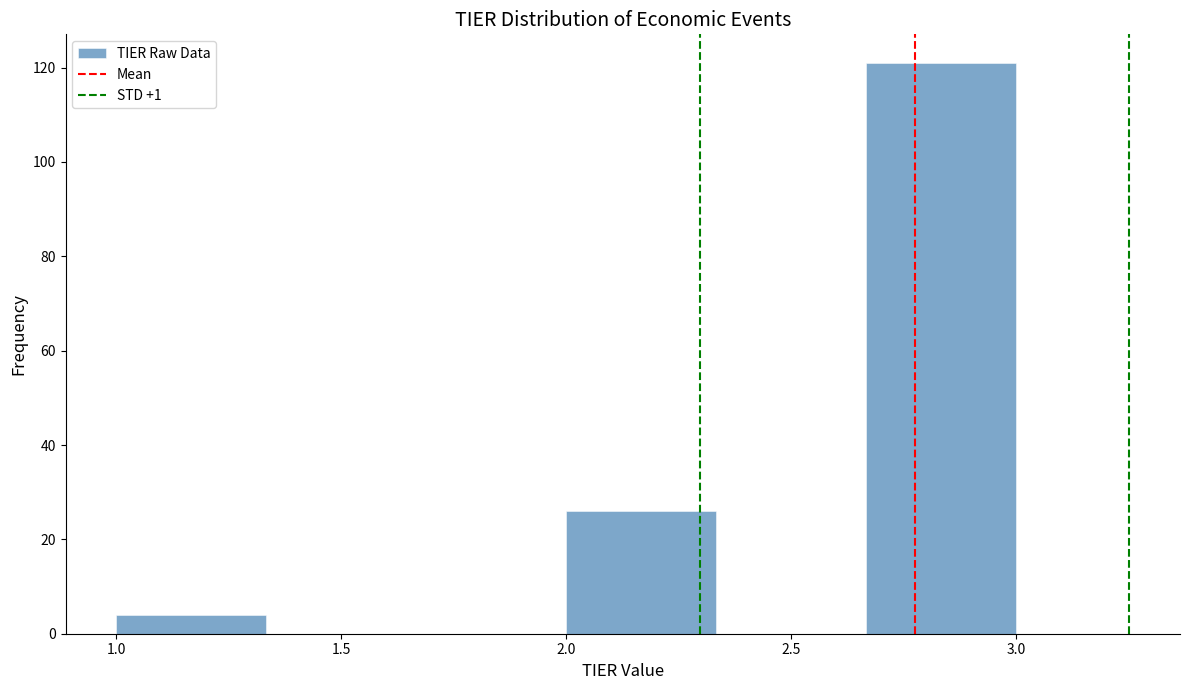

Reading left to right, list every bar in this chart as the range it spans on the x-axis followed by its height. Neither the bar edges nor the heights are printed on the chart, so give them approximately, as read against the axes.

1.00 to 1.35: 4
1.35 to 1.65: 0
1.65 to 2.00: 0
2.00 to 2.35: 26
2.35 to 2.65: 0
2.65 to 3.00: 122